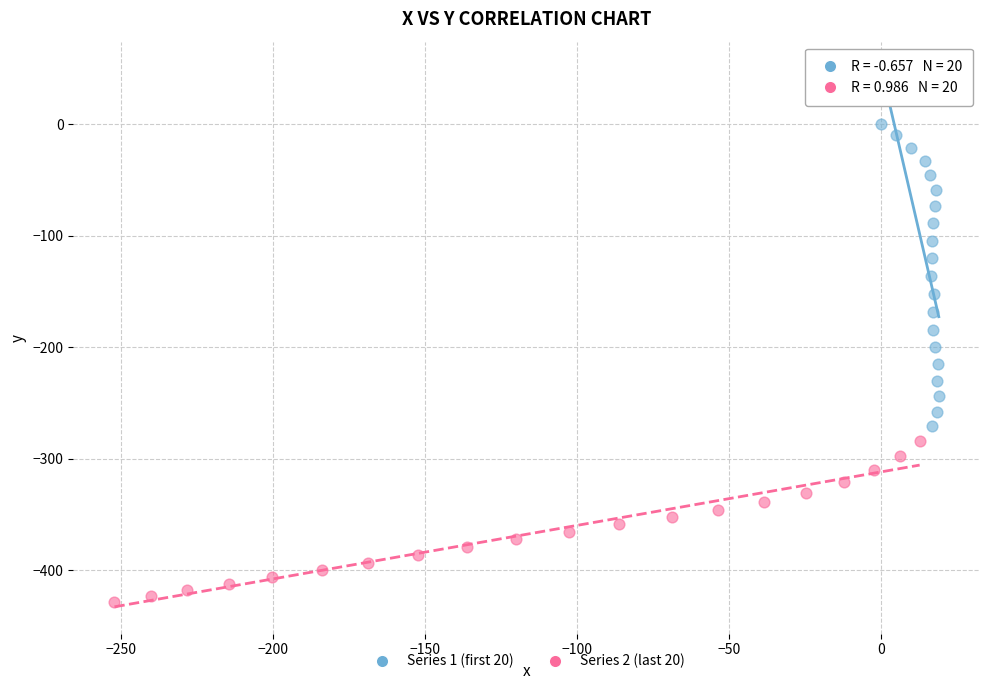

Which series has the widest spread of Y values?

Series 1 (first 20)